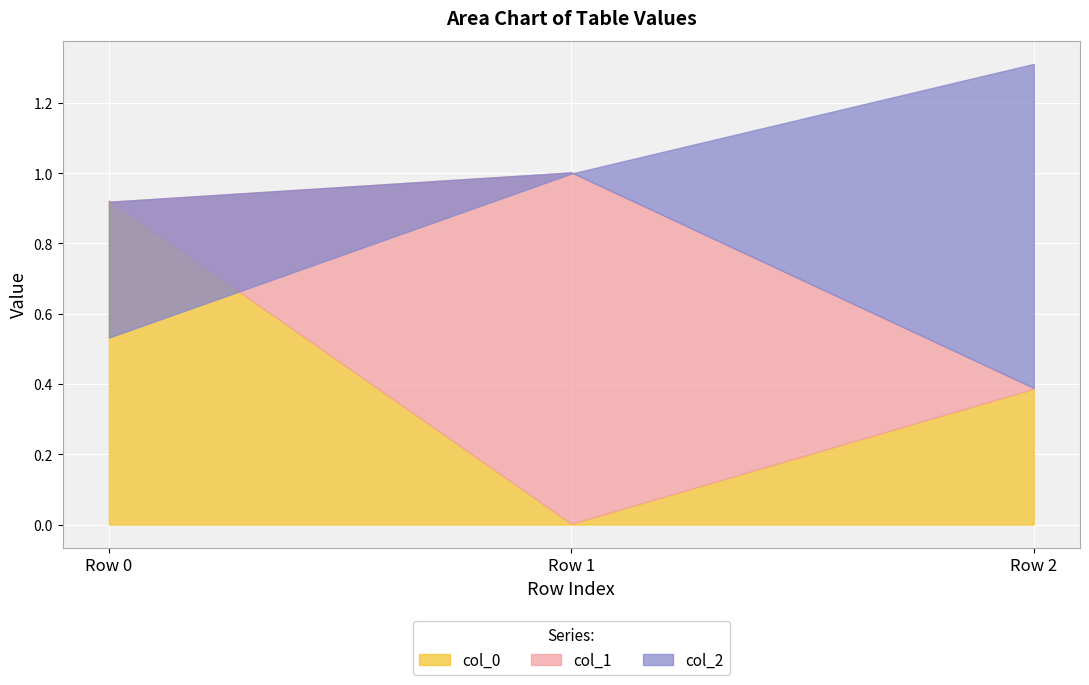

At how many categories does at least one series exceed 0?

3